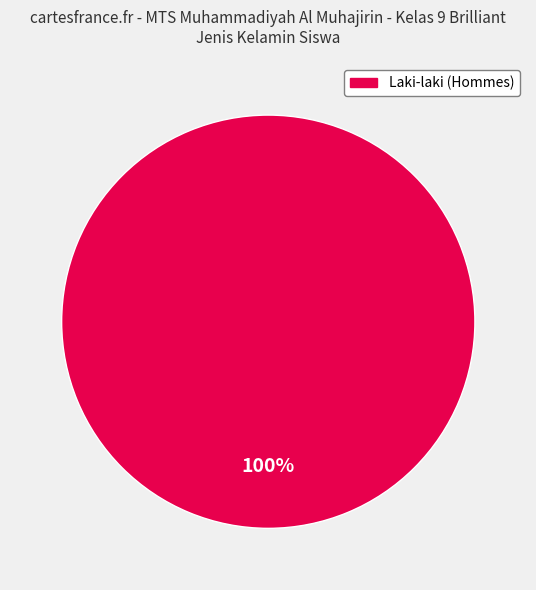

Is there any slice that represents more than half of the pie?

Yes